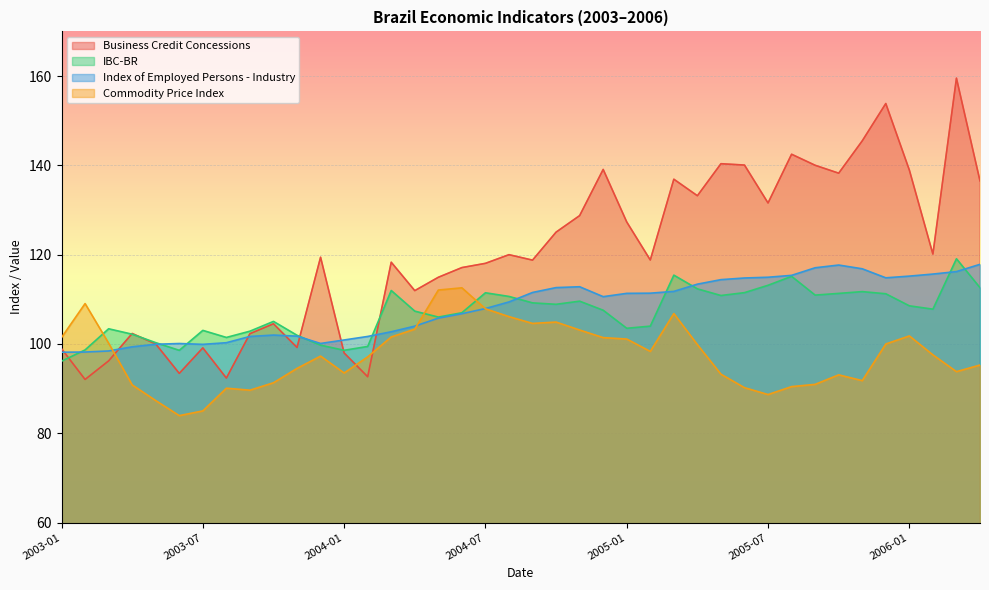

Which series has the largest range (max minus min)?

Business Credit Concessions